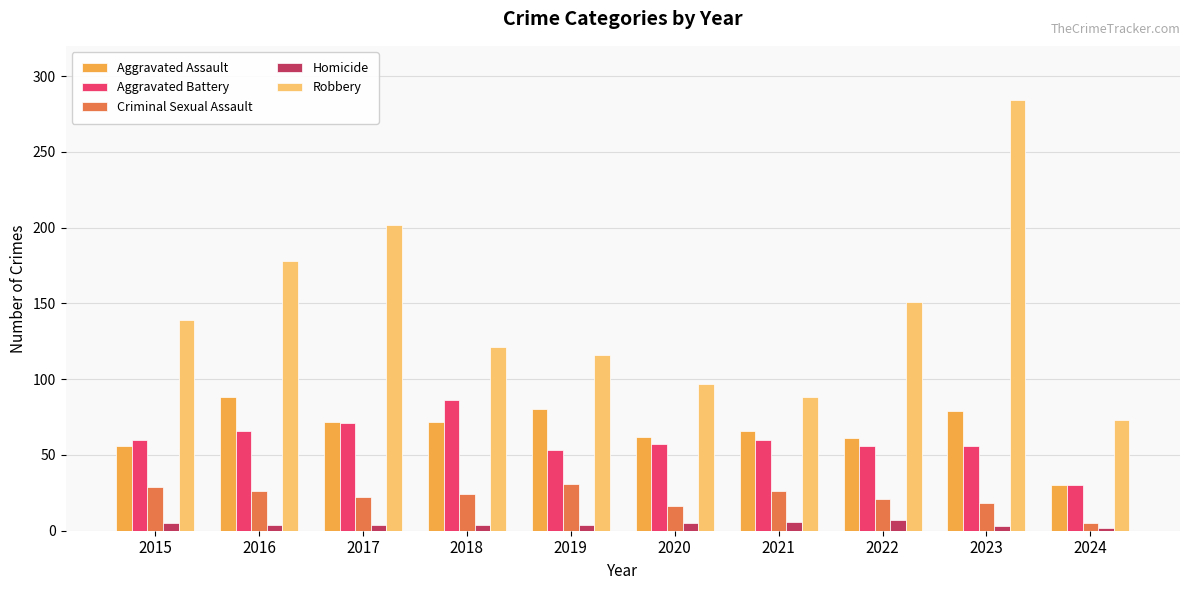

What is the sum of all Homicide values?

44